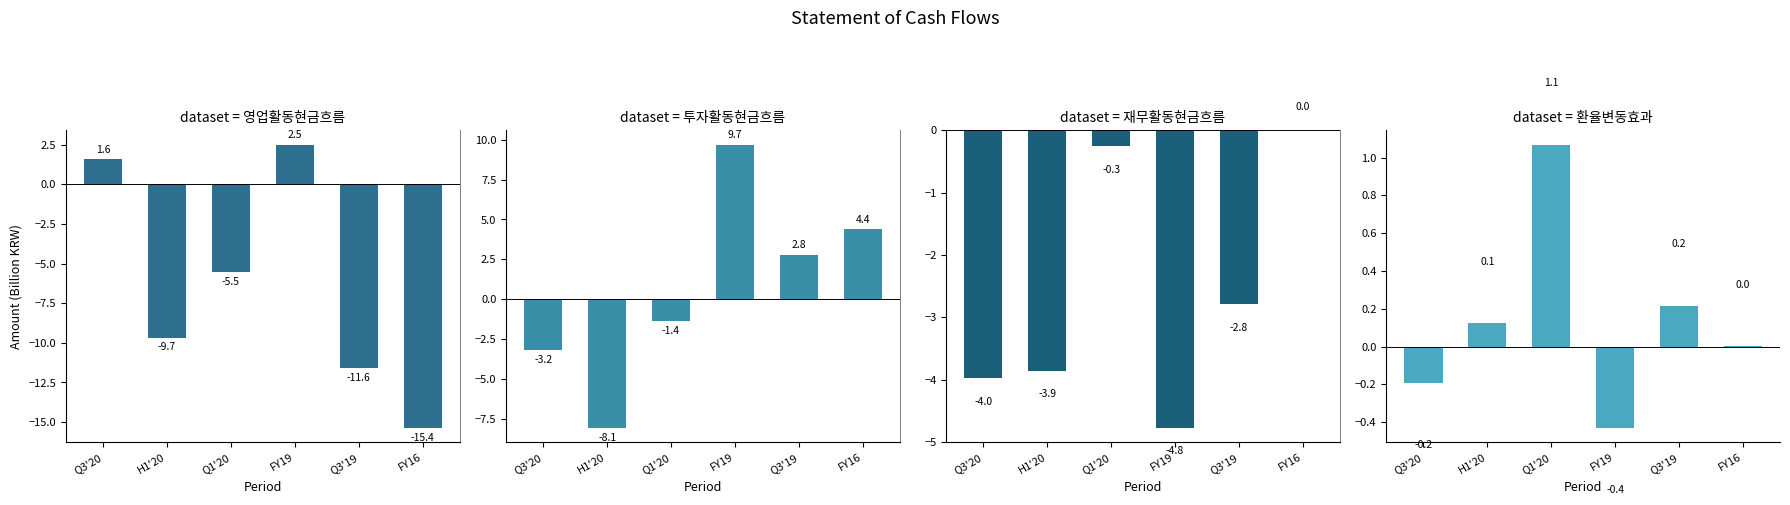

What is the sum of the 투자활동현금흐름 values at Q1'20 and Q3'20?

-4.6